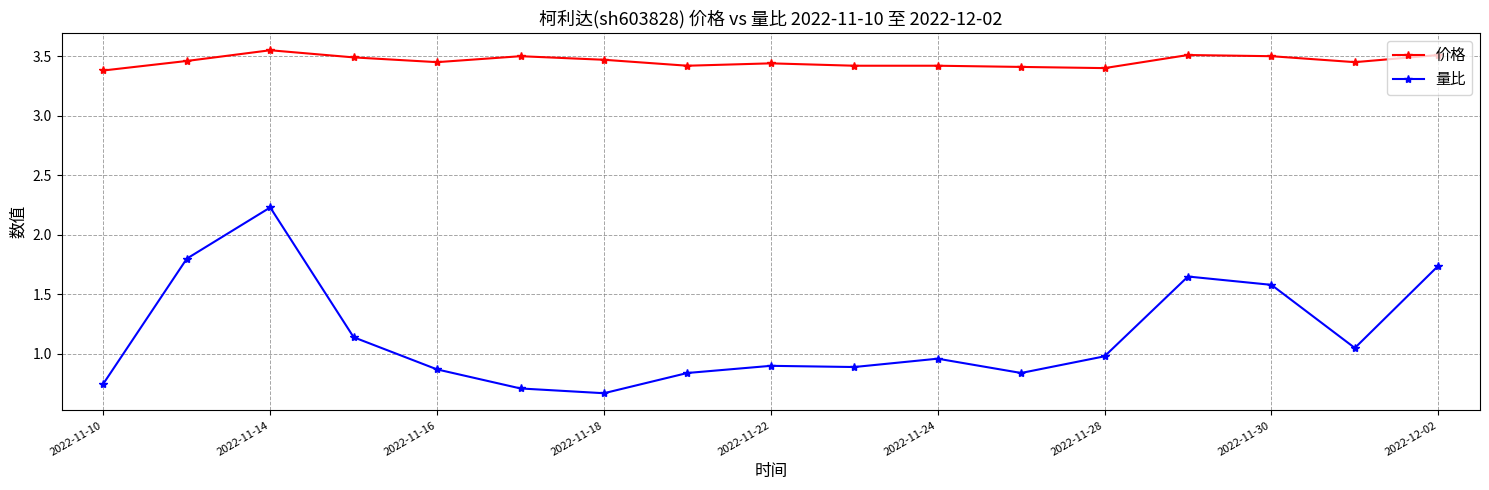

Which series has the largest total across all categories?

价格